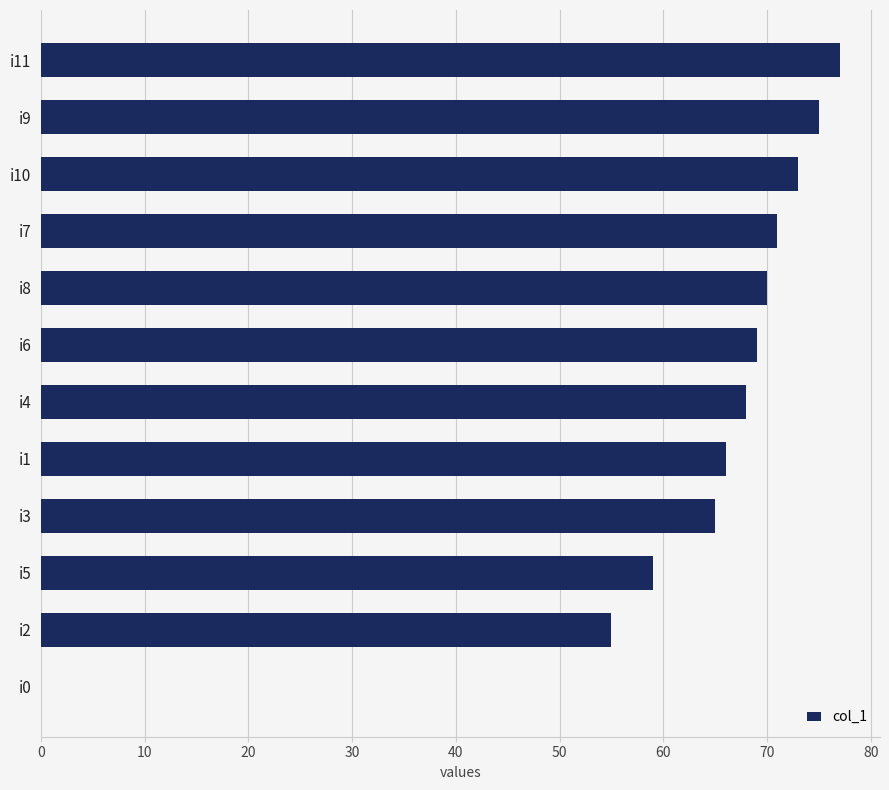

At which label is the value closest to 38?

i2